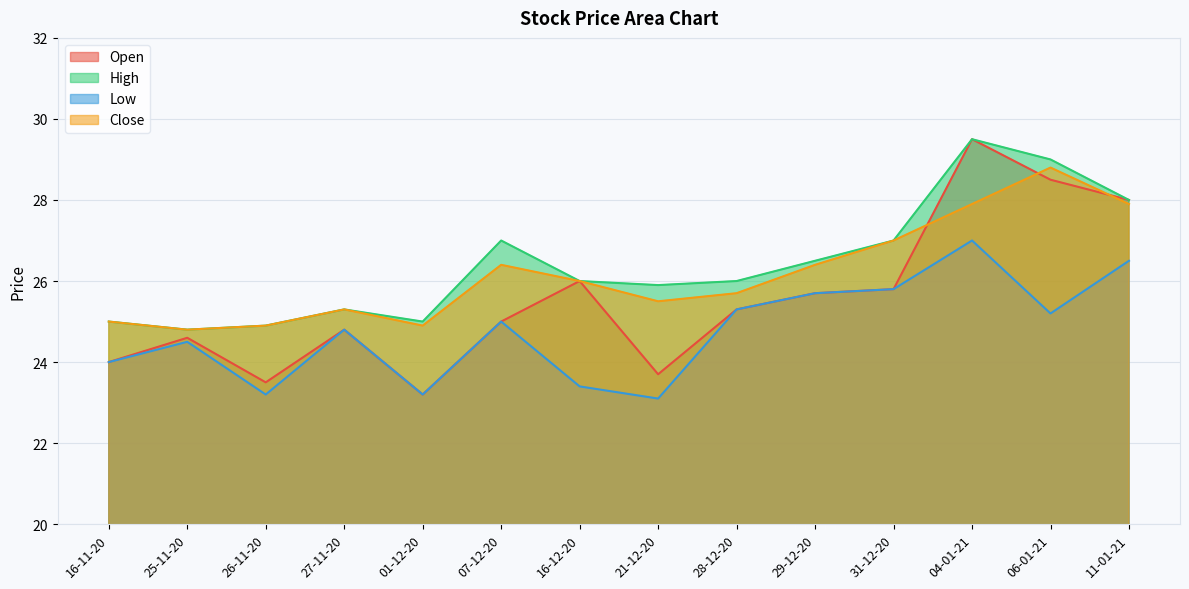

How many interior local valleys does the Open series have?

3